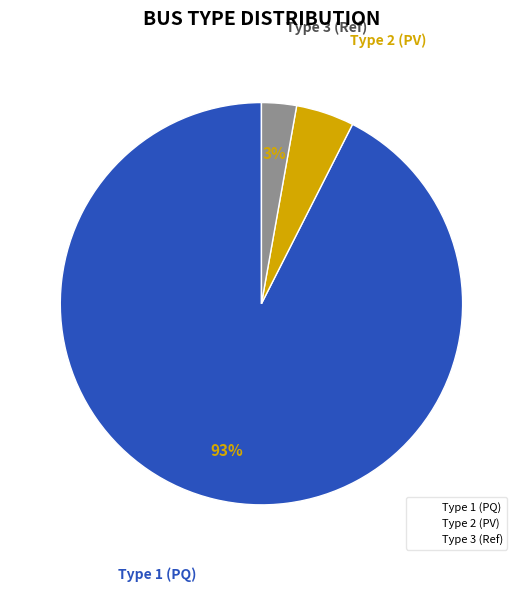

Is there a majority slice in this chart?

Yes